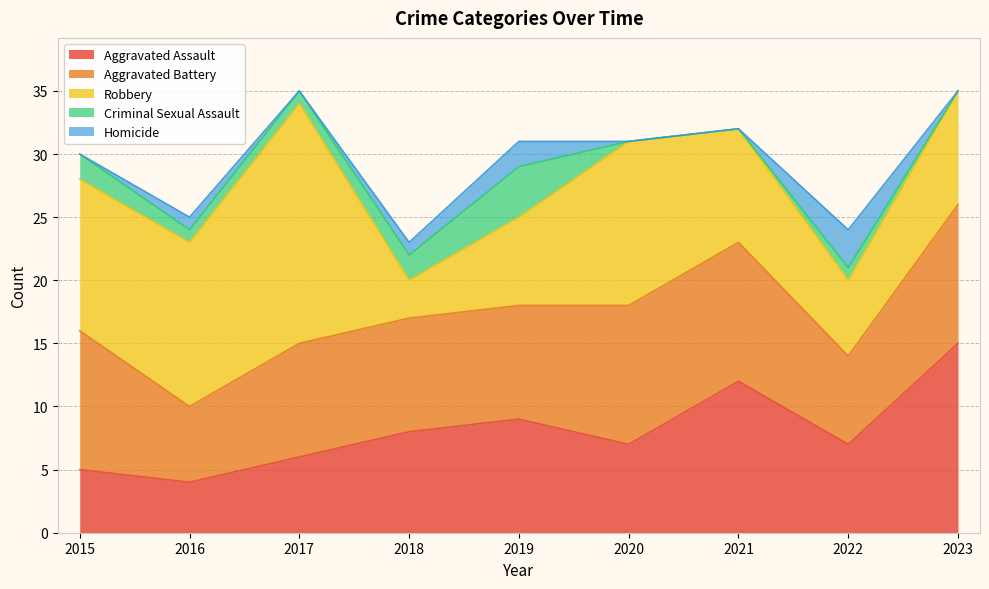

Count the number of data series in this chart.

5